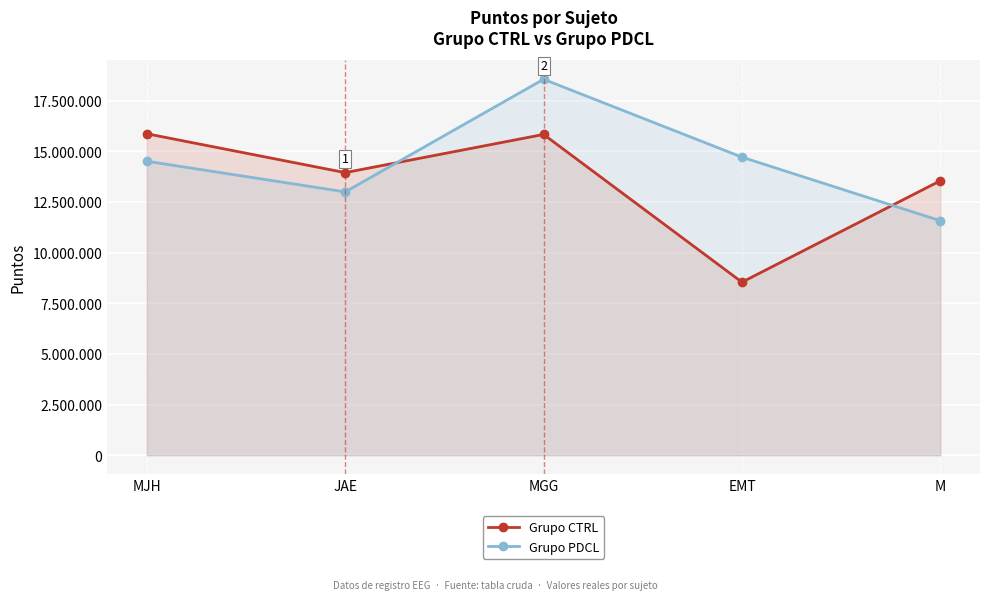

Where is the first local minimum for Grupo PDCL?

JAE